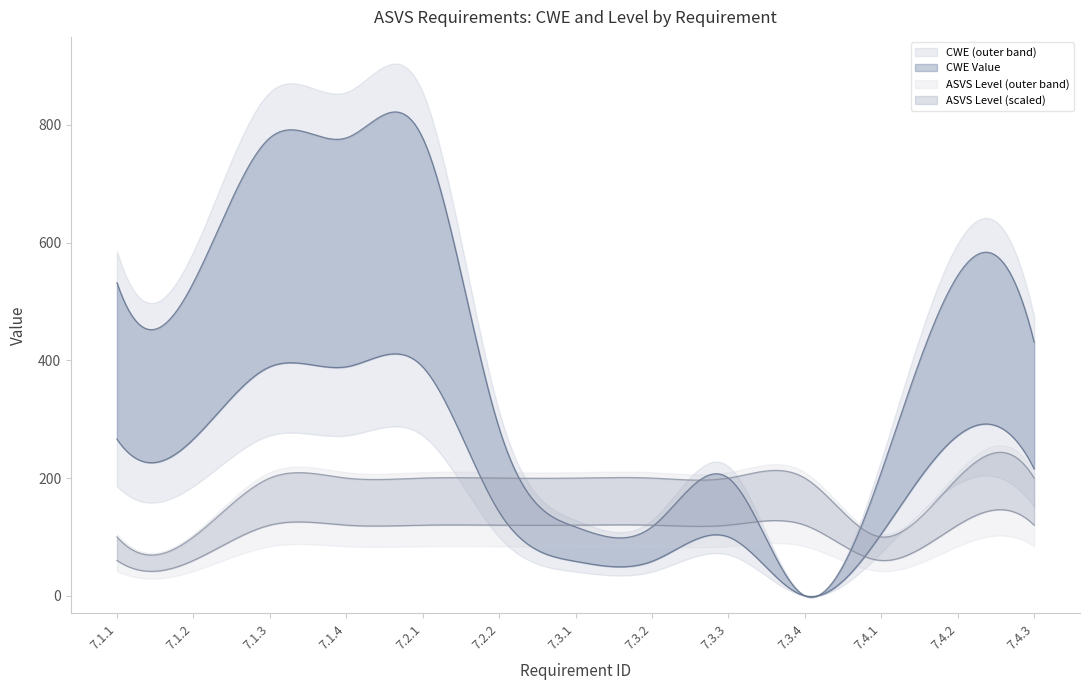

What is the label of the 3rd point from the right?

7.4.1